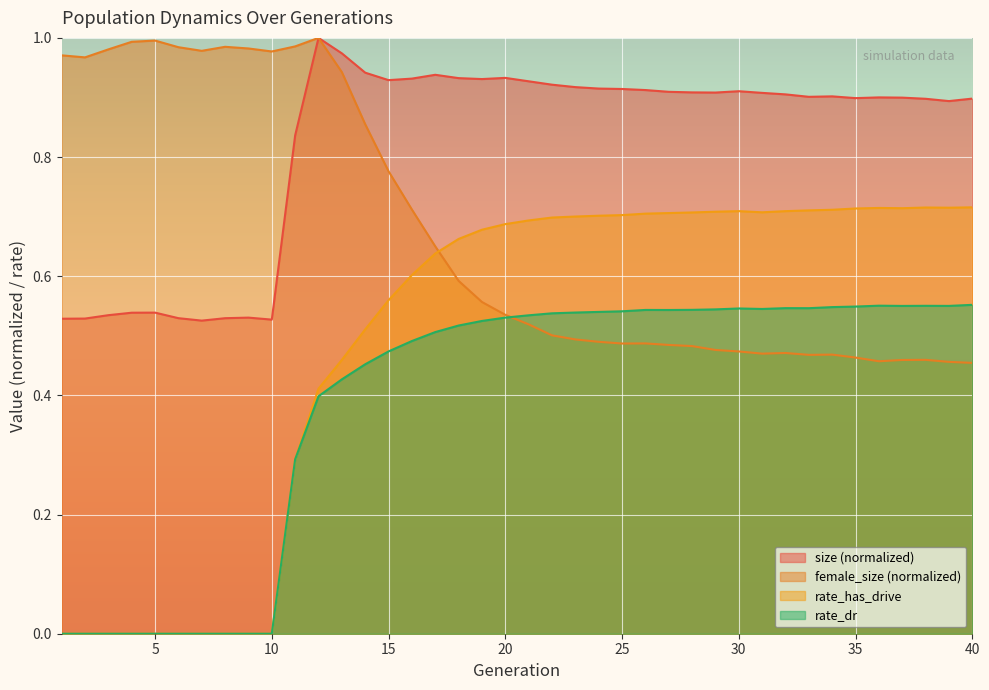

Which series ends up on top after the final intersection of female_size and rate_has_drive?

rate_has_drive